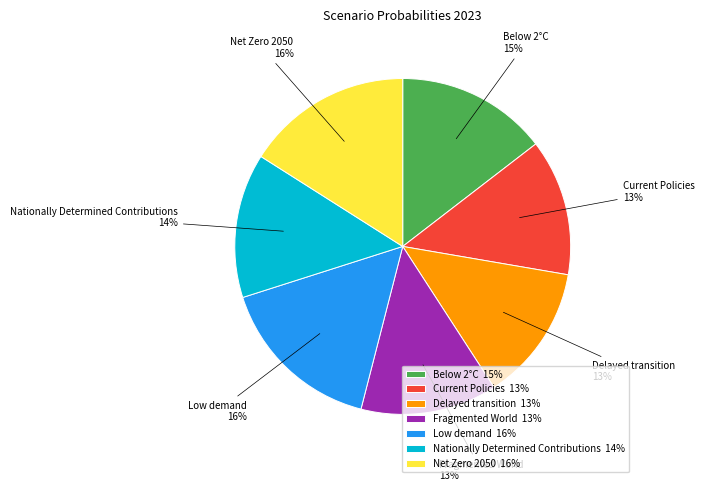

Do Current Policies and Low demand together represent more than half of the pie?

No